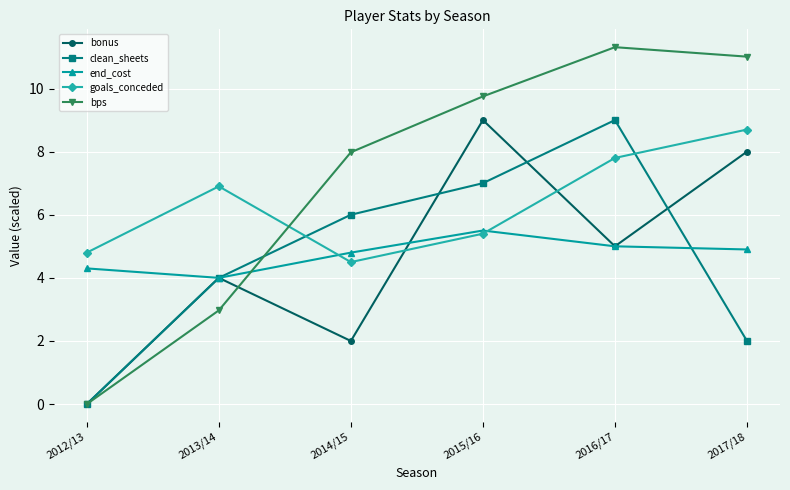

What are all the series names shown in the legend?

bonus, clean_sheets, end_cost, goals_conceded, bps